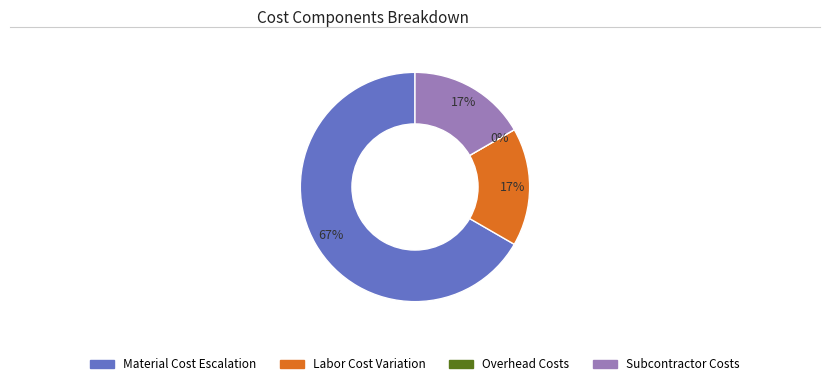

What is the total percentage of 3 and 1?

66.7%